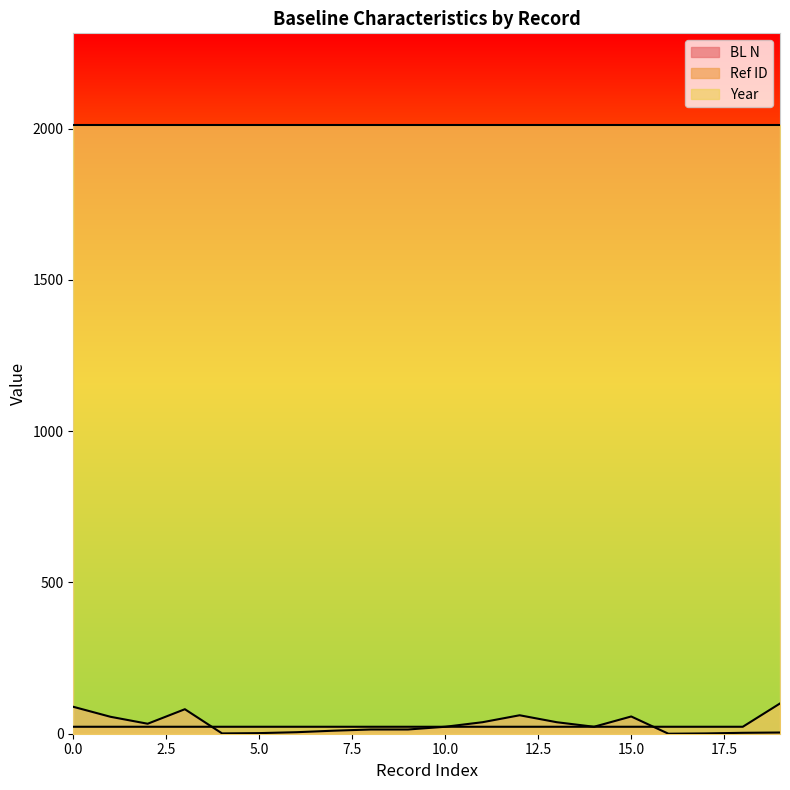

Which series has the largest total across all categories?

Year